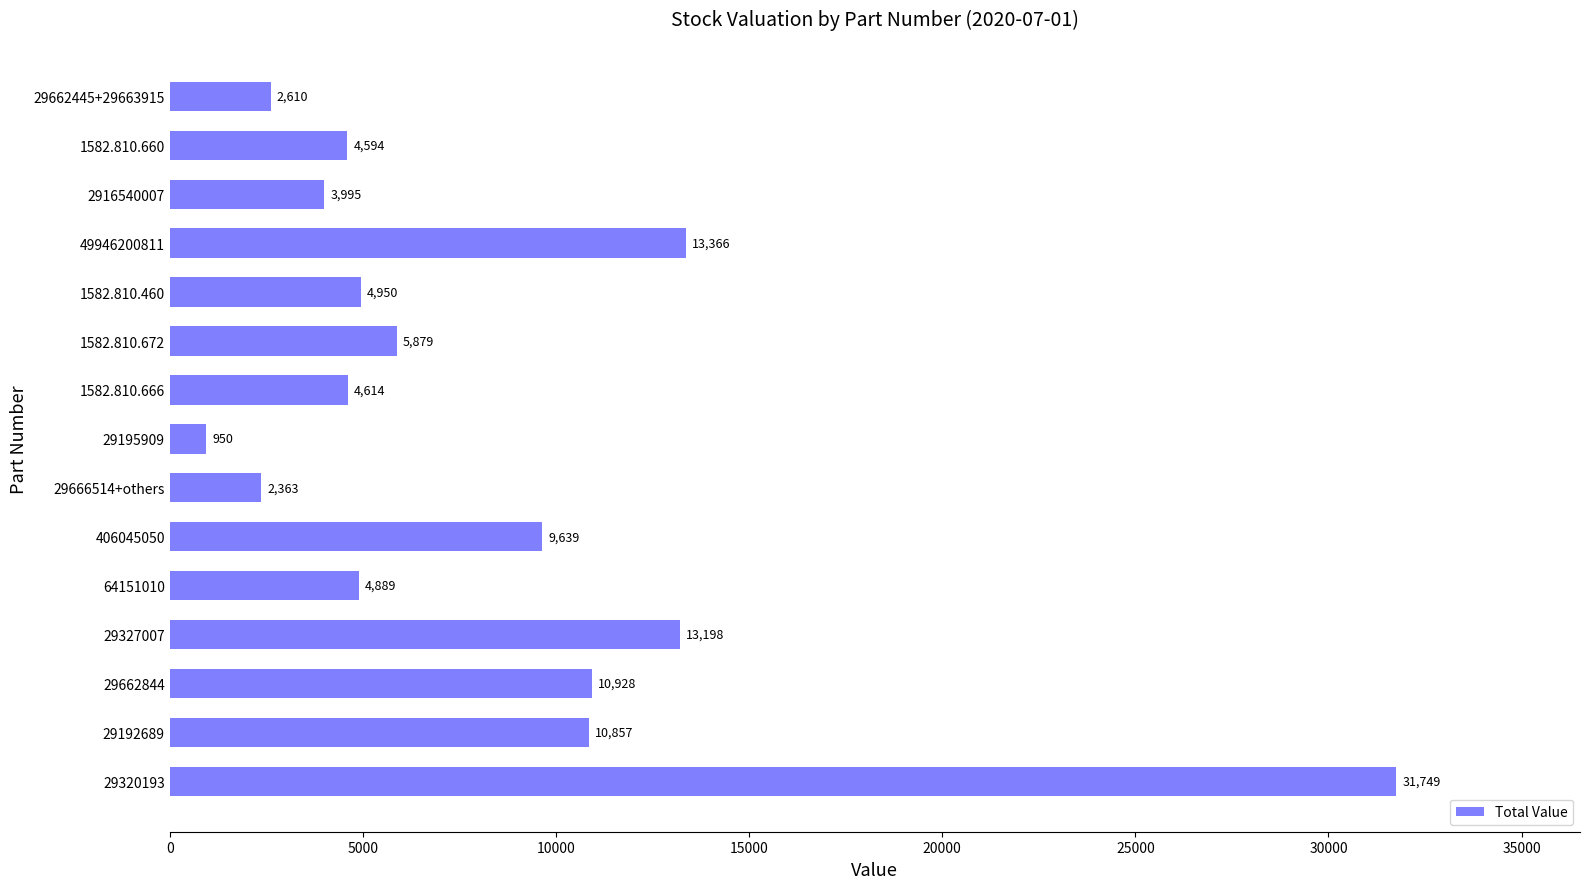

At which label is the value closest to 16349?

49946200811